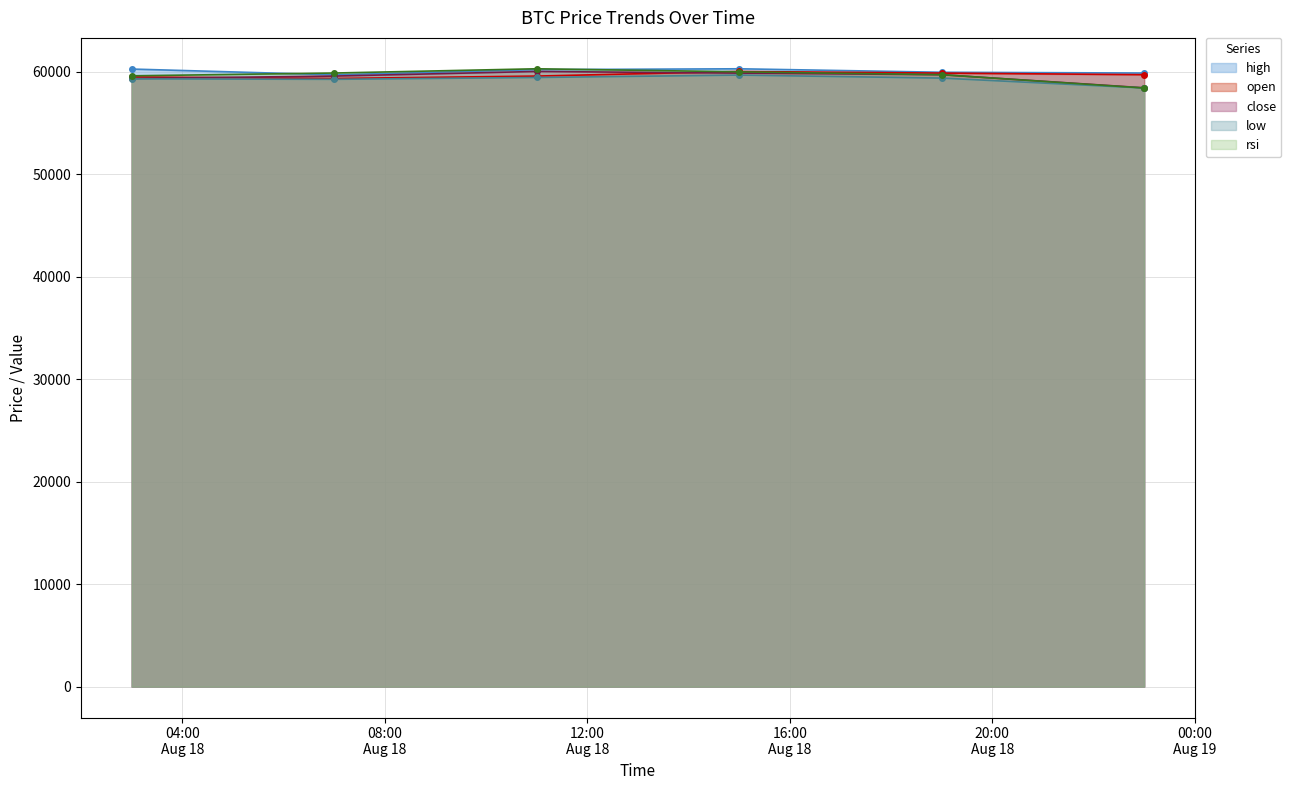

Which series has the widest spread of values?

rsi